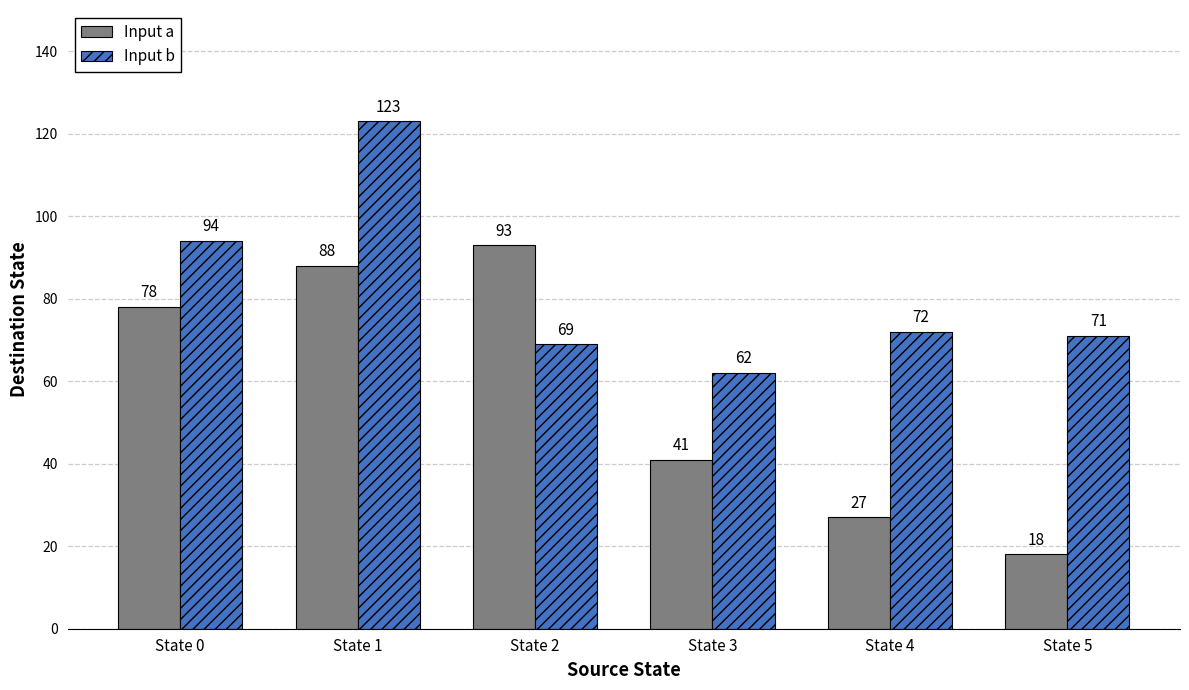

What is the difference between the Input b values at State 1 and State 4?

51